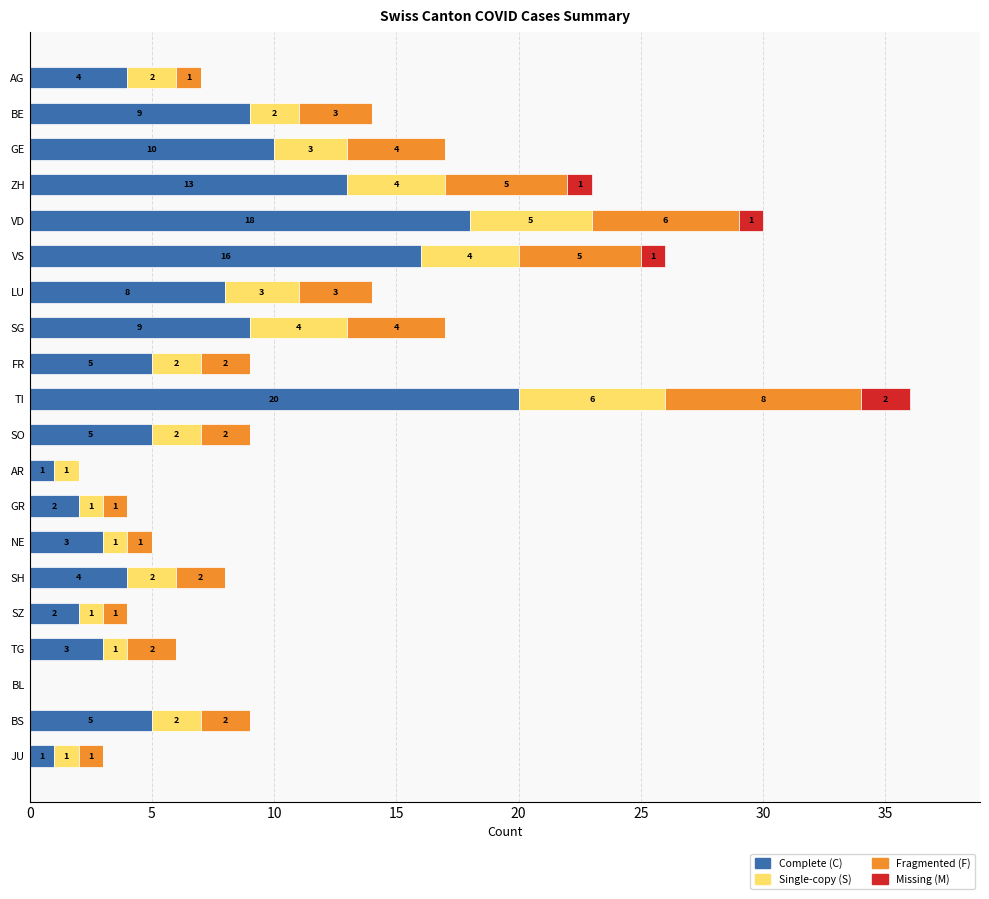

At which category is the sum across all series the highest?

TI